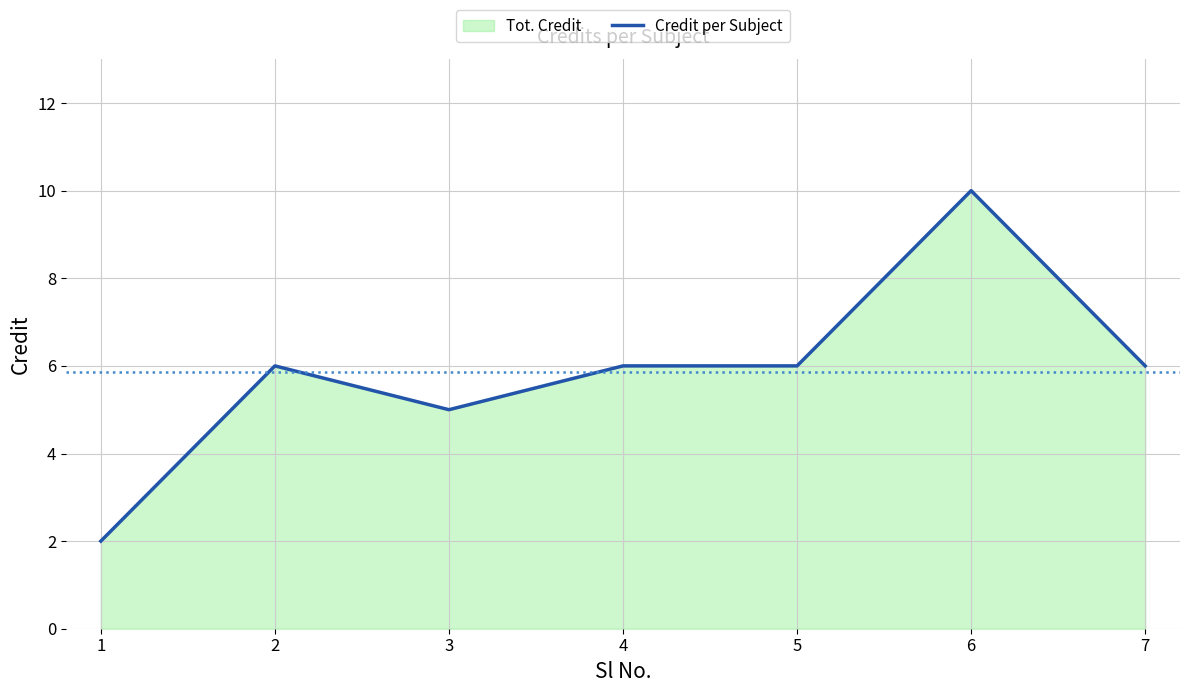

What is the value of the 7th point from the left?

6